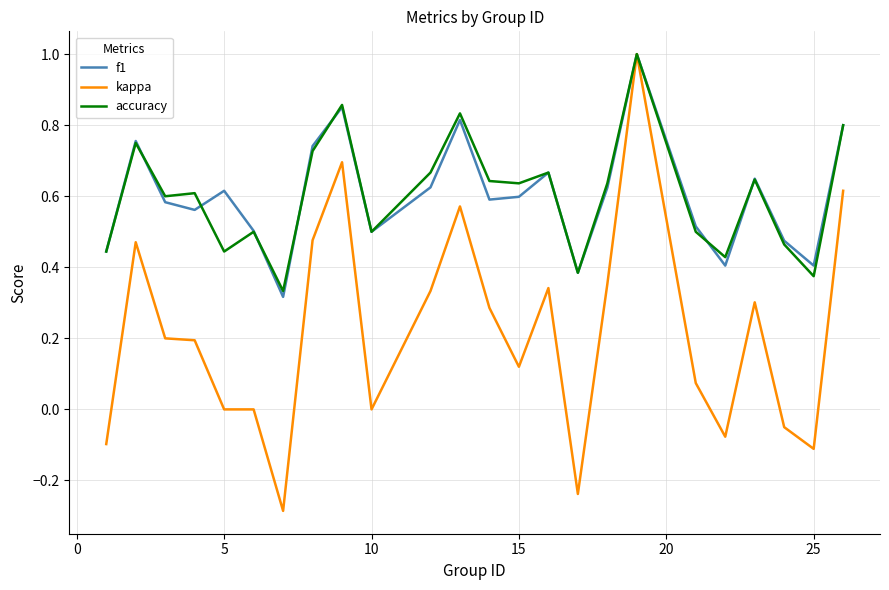

What is the maximum value for kappa?

1.0